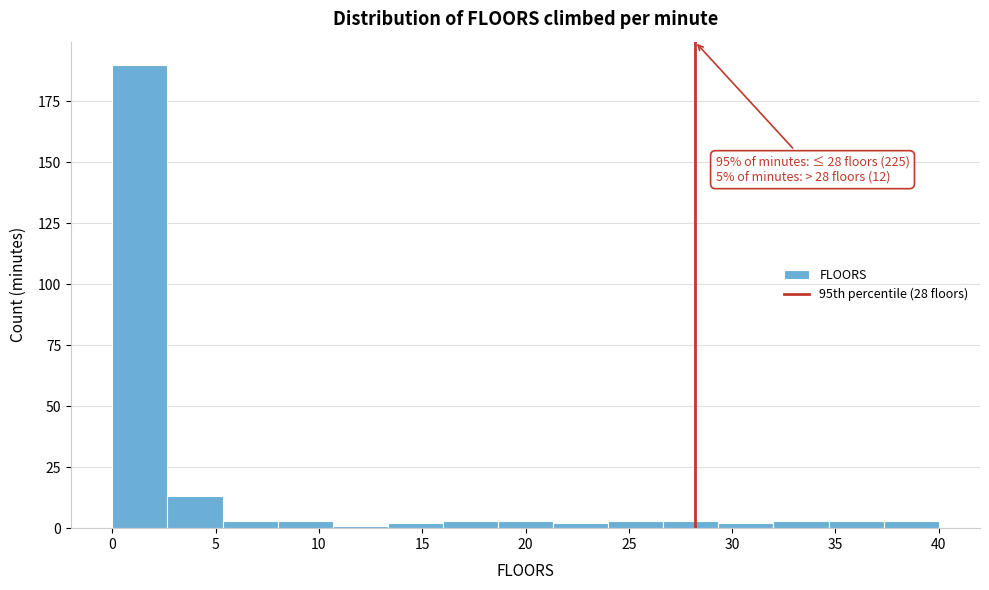

Over which range of the x-axis is the bar tallest?

0.0 to 2.5